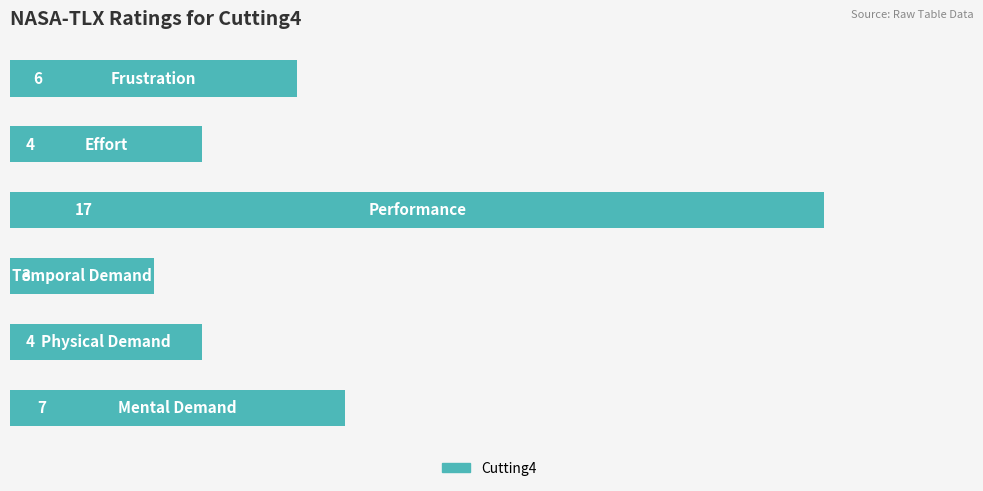

What is the difference between the second highest and minimum values?

4